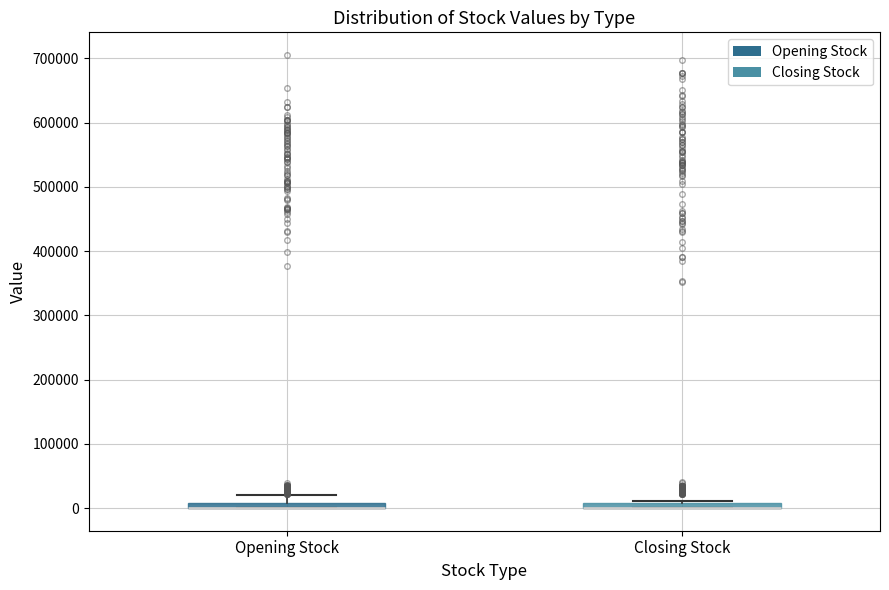

Where is the lower edge of the box for Closing Stock on the y-axis? The values are not printed on the chart, so give them approximately, as read against the axis.

0